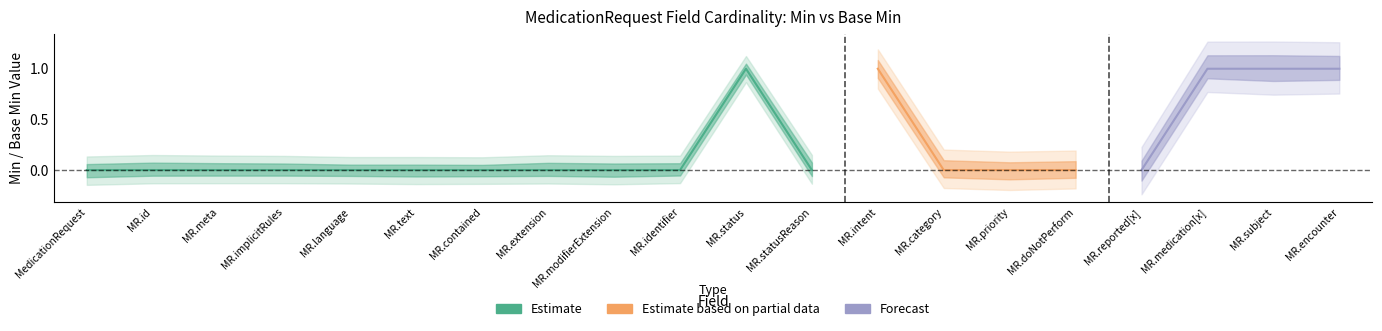

How many lines are shown in the chart?

3